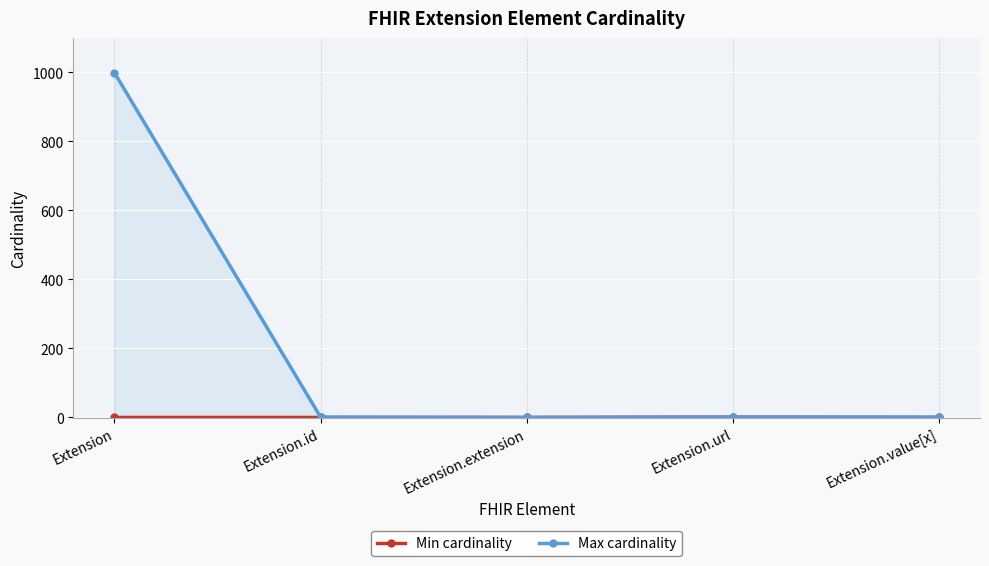

How many values in the Max cardinality series are below 1?

1